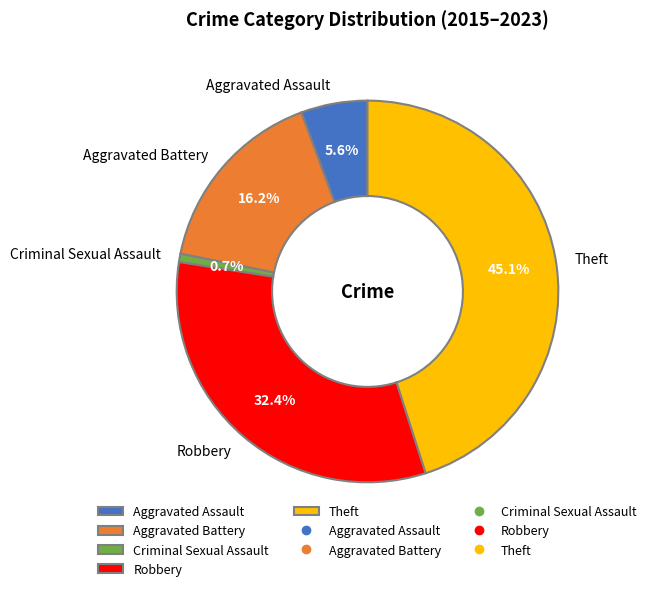

What percentage do Theft and Criminal Sexual Assault together represent?

45.8%